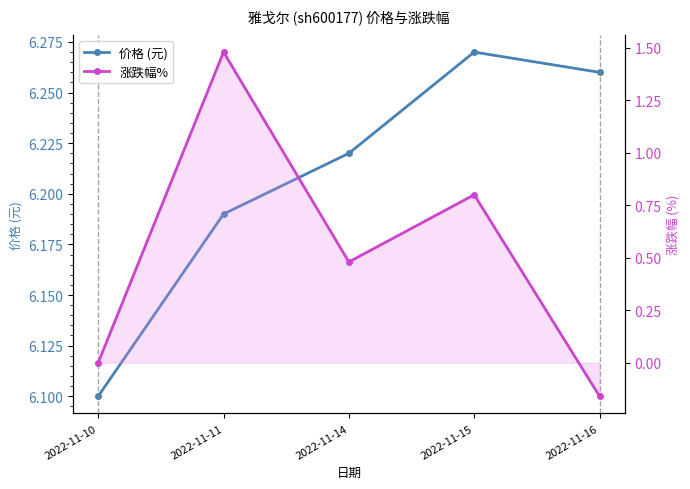

Is the value of 涨跌幅% at 2022-11-11 greater than the value of 价格 (元) at 2022-11-16?

No